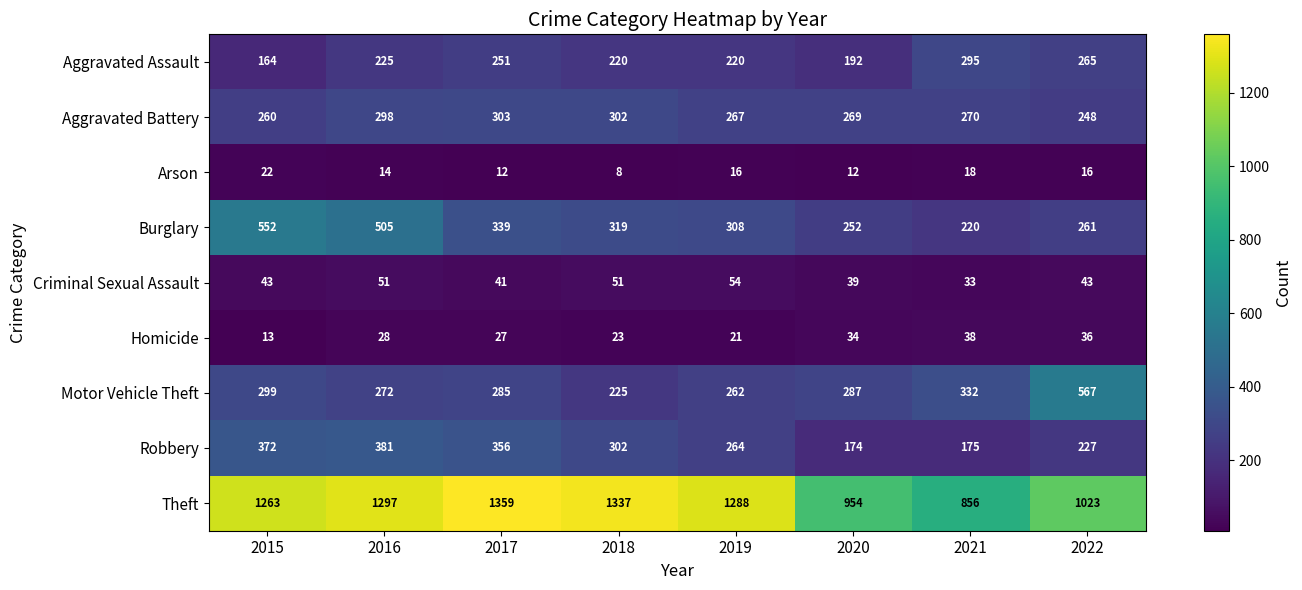

What is the sum of the Criminal Sexual Assault values at 2016 and 2021?

84